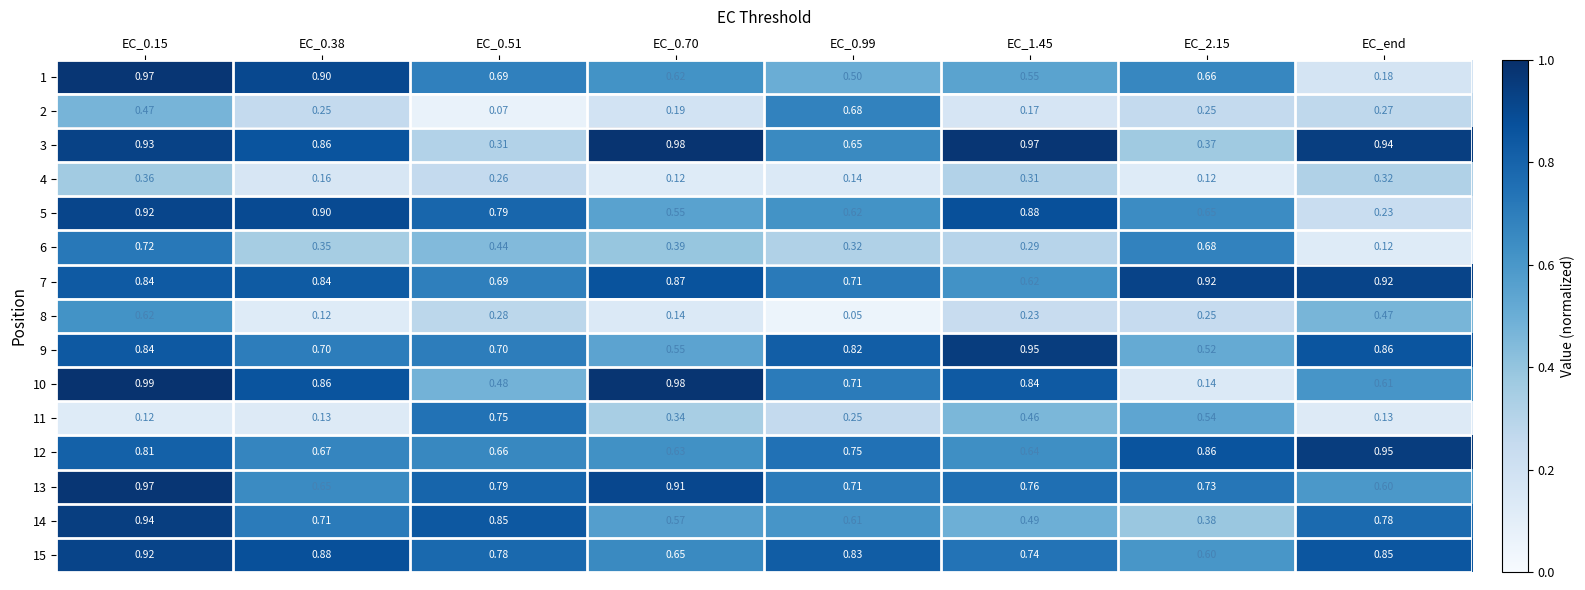

At which label is 13 closest to 0?

EC_end